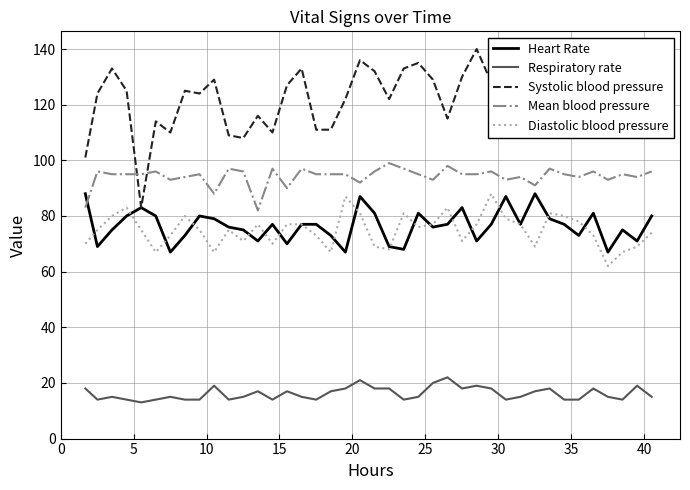

Which series has the largest total across all categories?

Systolic blood pressure